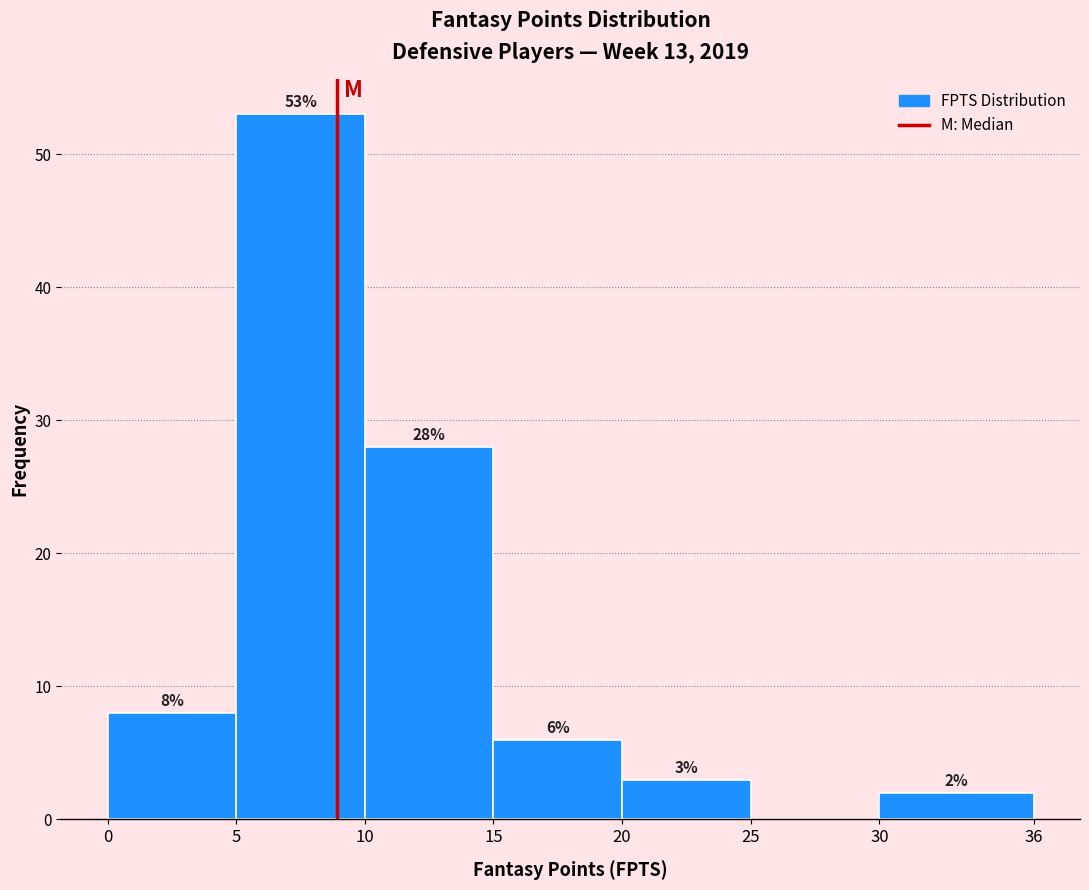

Which range on the x-axis has the tallest bar?

5 to 10